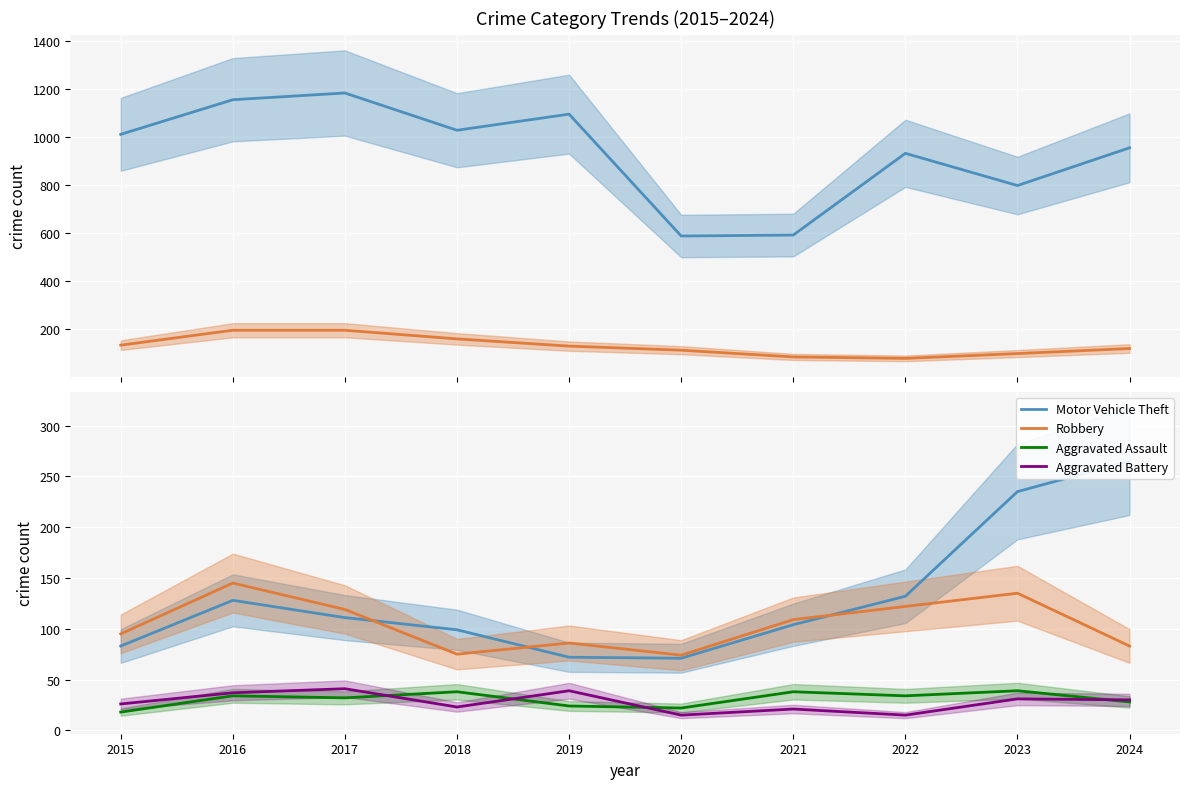

Which category has the lowest value across all series?

2020